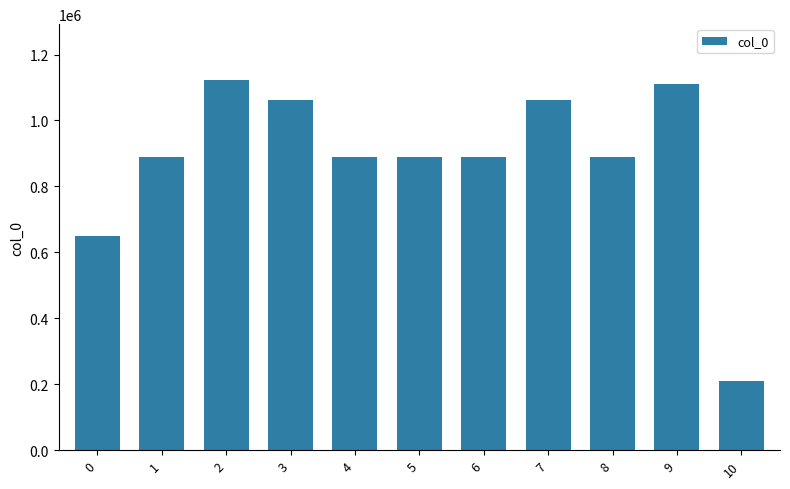

What is the sum of the values at 6 and 2?

2011704